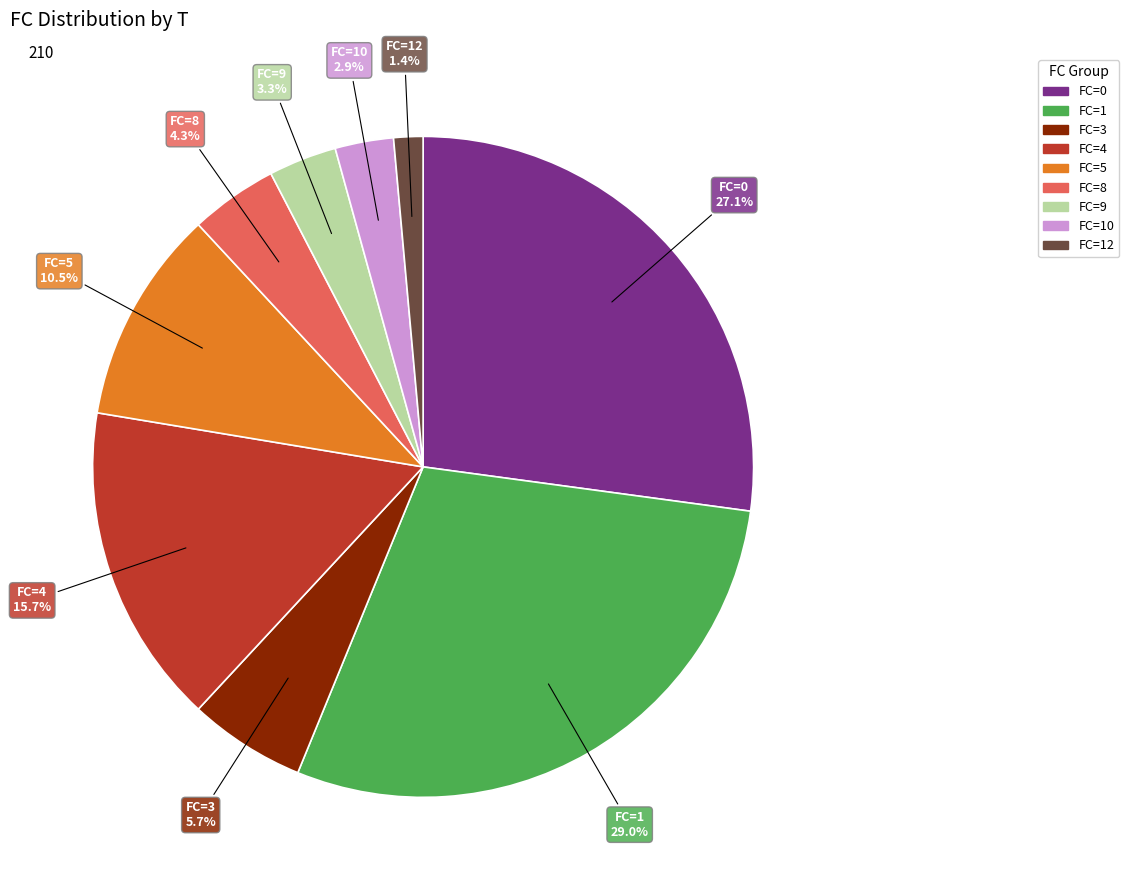

Is there any slice that represents more than half of the pie?

No